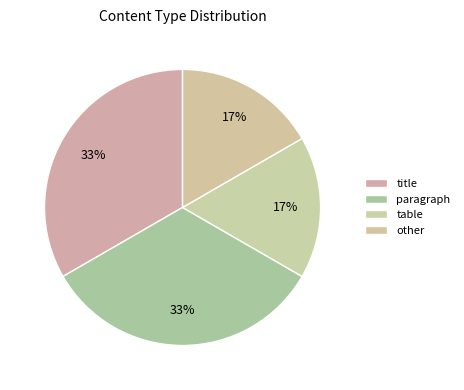

How many segments does this pie chart have?

4